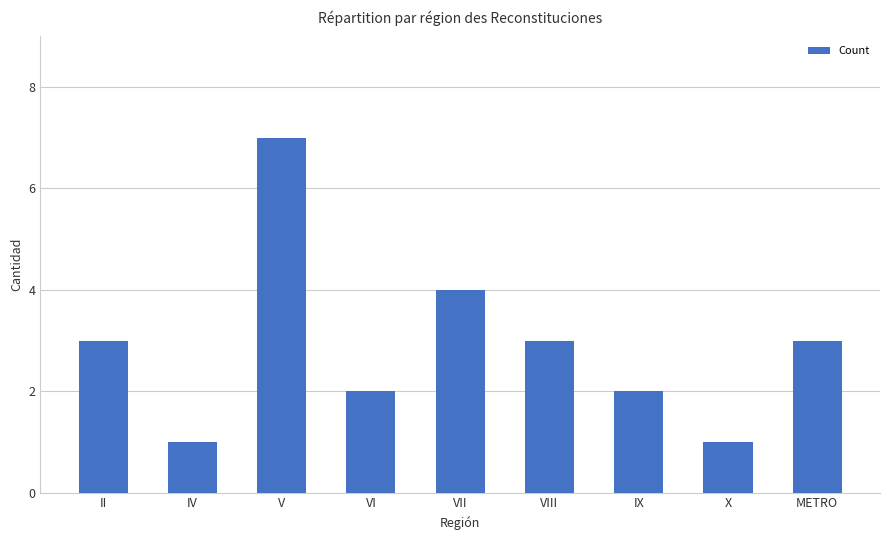

What is the label of the 9th bar from the left?

METRO